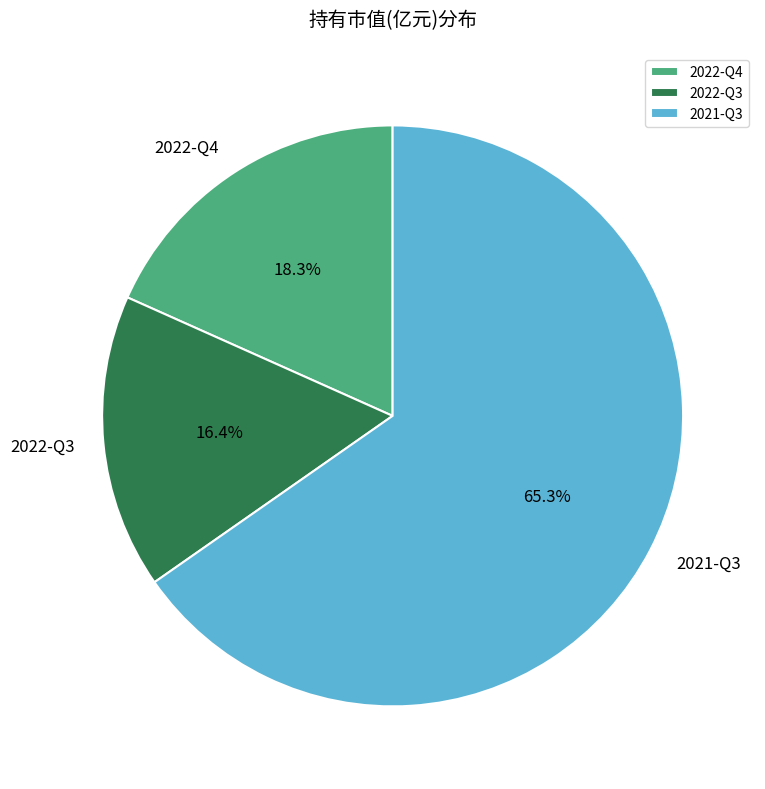

Does any single category account for the majority?

Yes